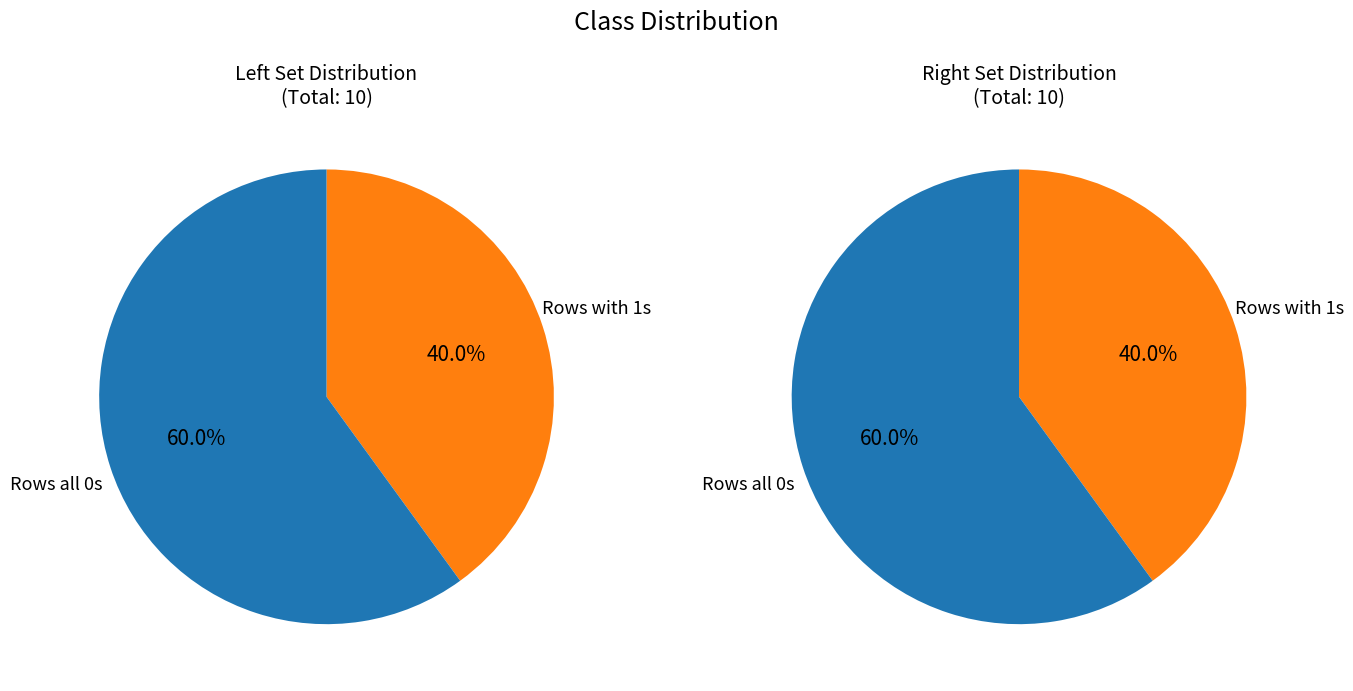

The 6 slice represents 11% of the pie. True or false?

False